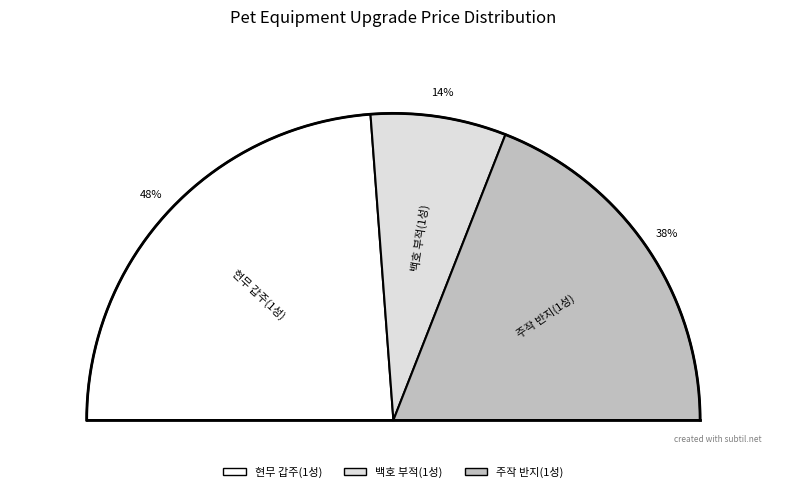

Rank the categories by value from highest to lowest.

현무 갑주(1성), 주작 반지(1성), 백호 부적(1성)